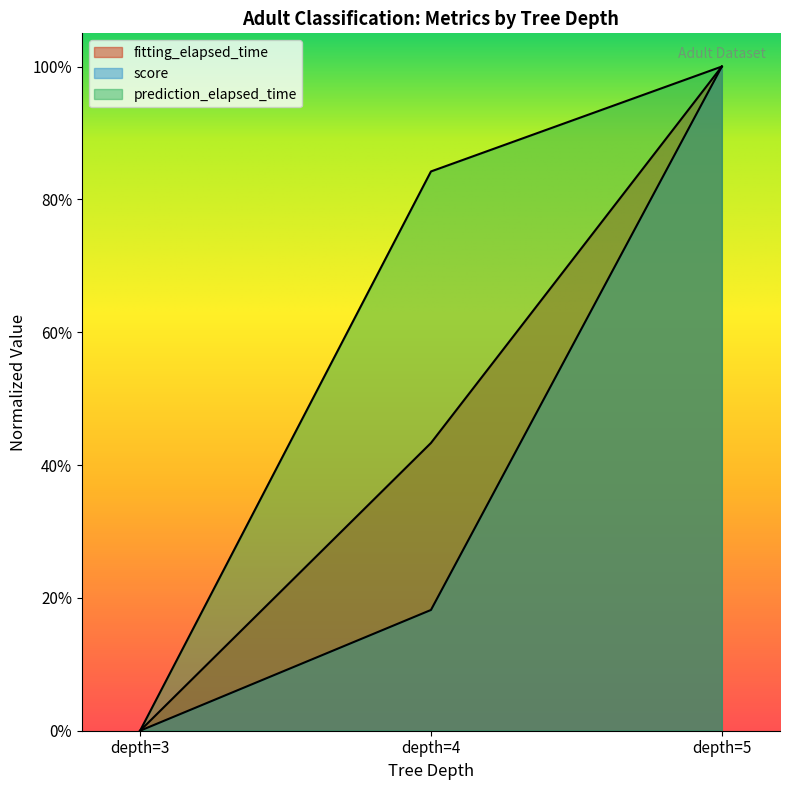

What are all the series names shown in the legend?

fitting_elapsed_time, prediction_elapsed_time, score